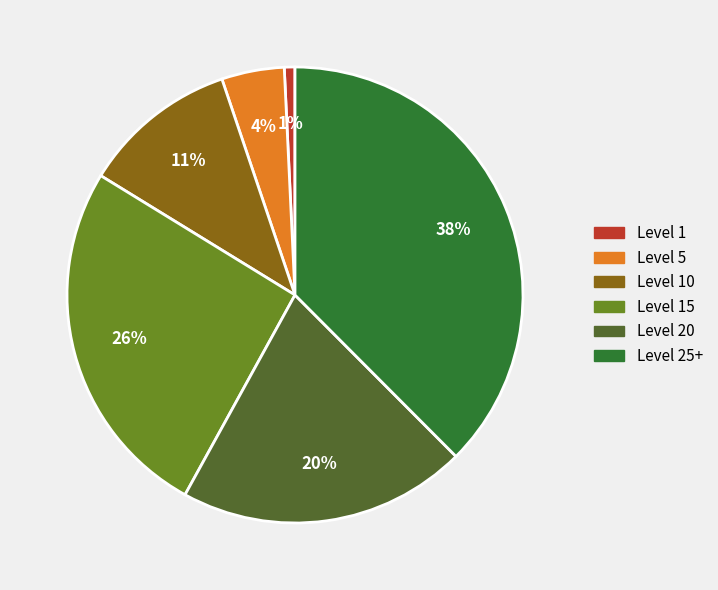

To the nearest percent, what is the average slice percentage?

17%